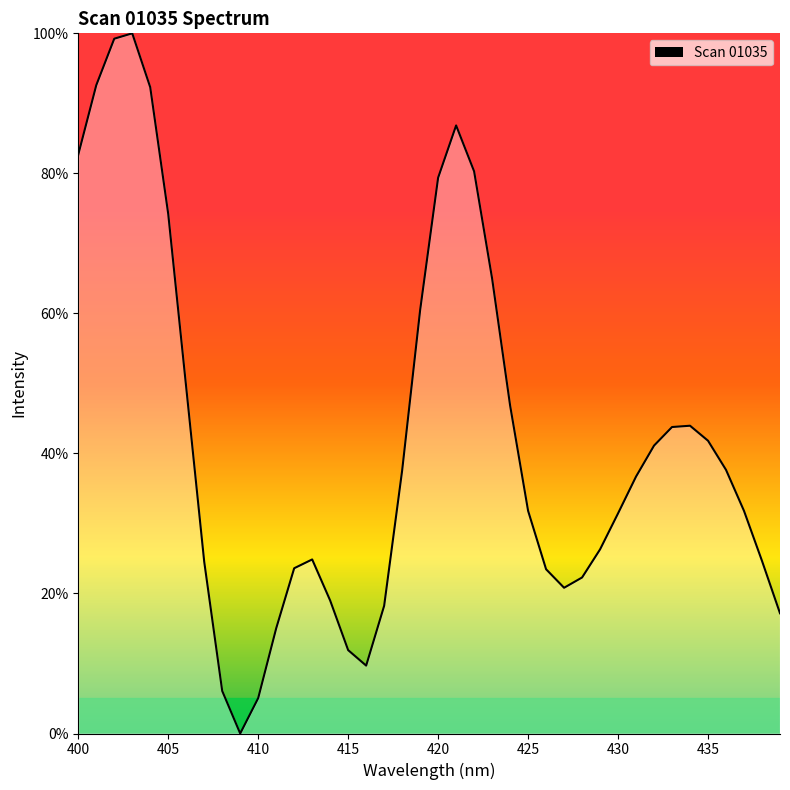

How many categories are shown in the chart?

40